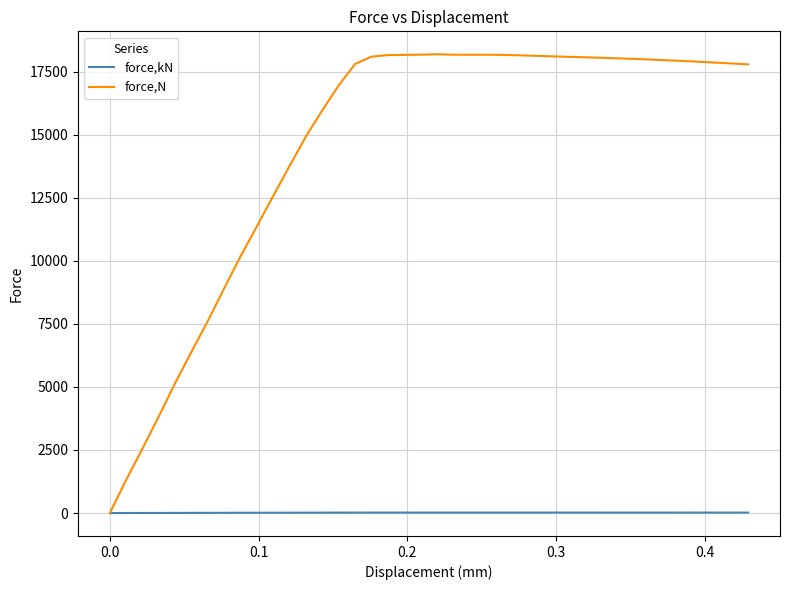

List the series in order of their peak value, lowest first.

force,kN, force,N